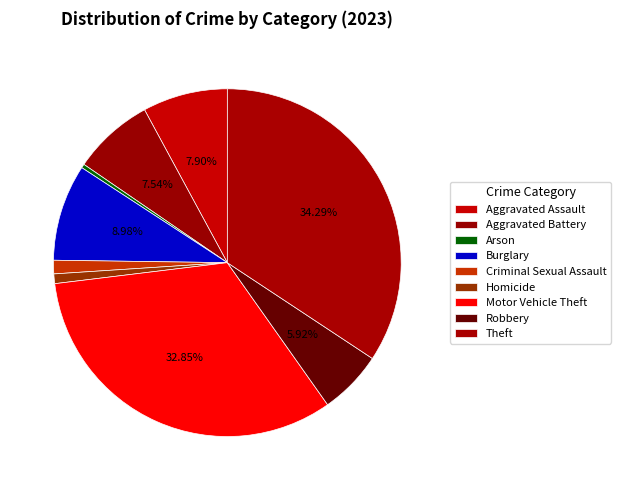

Does Robbery represent more than half of the total?

No